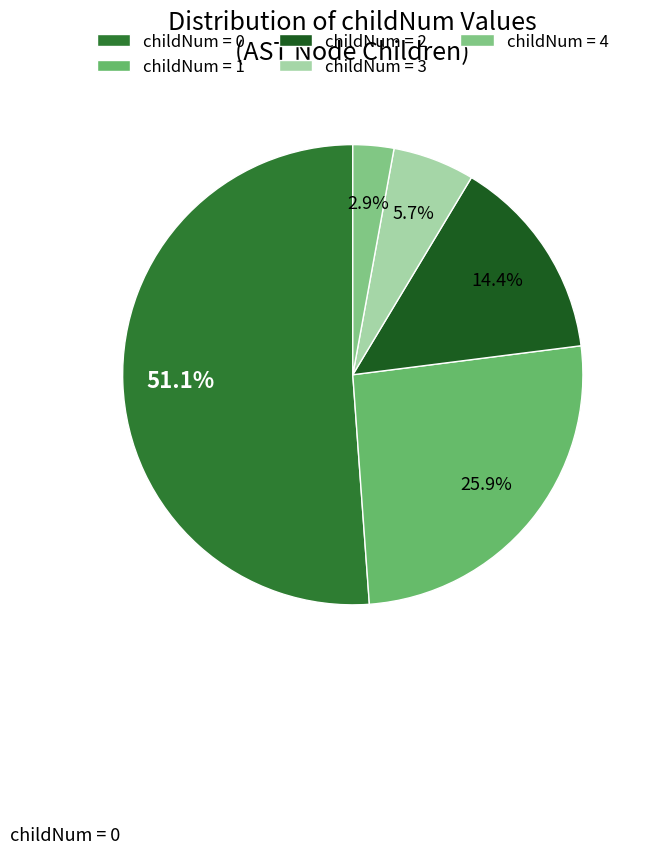

How many segments does this pie chart have?

5